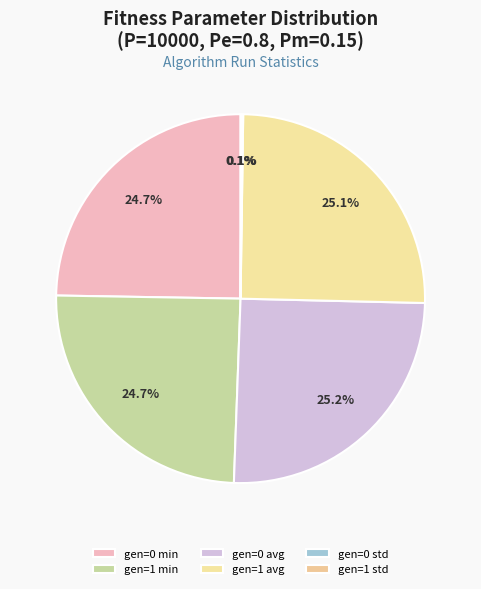

Which category has the smallest portion of the pie?

gen=1 std